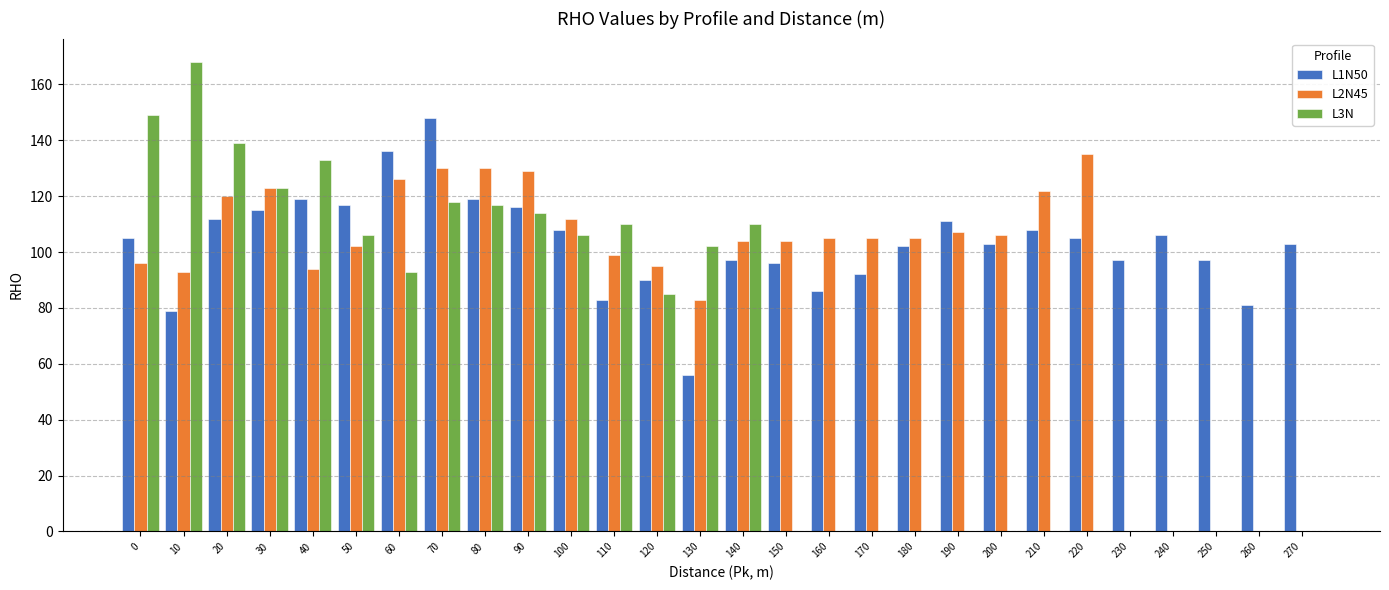

What are all the series names shown in the legend?

L1N50, L2N45, L3N